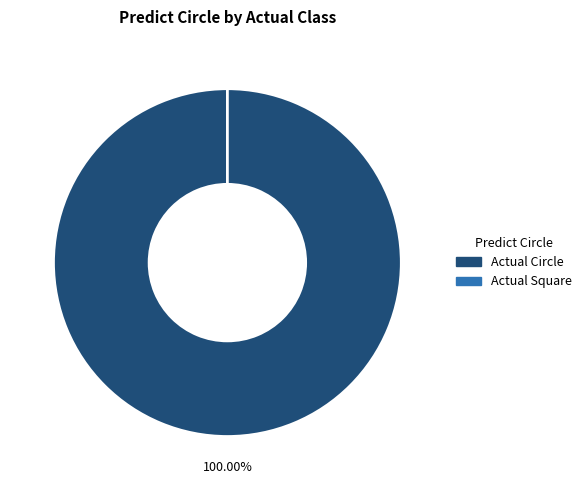

Does Actual Circle represent more than half of the total?

Yes